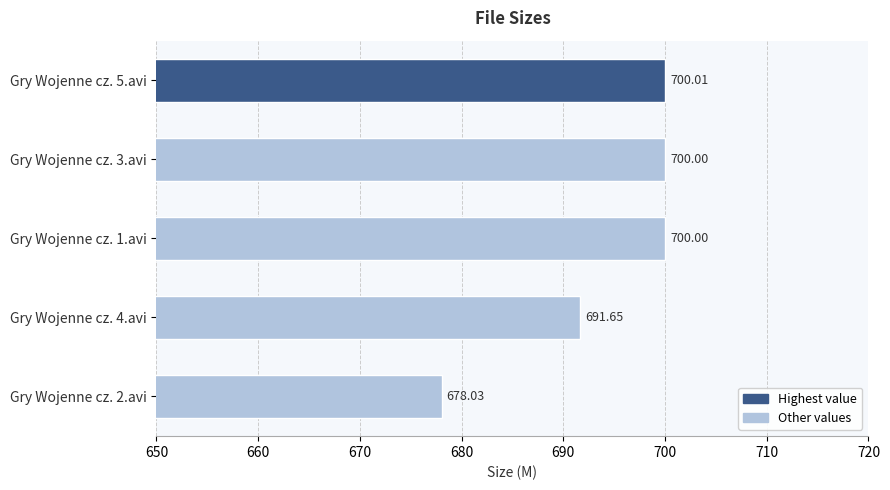

What is the difference between the maximum and minimum values?

22.0